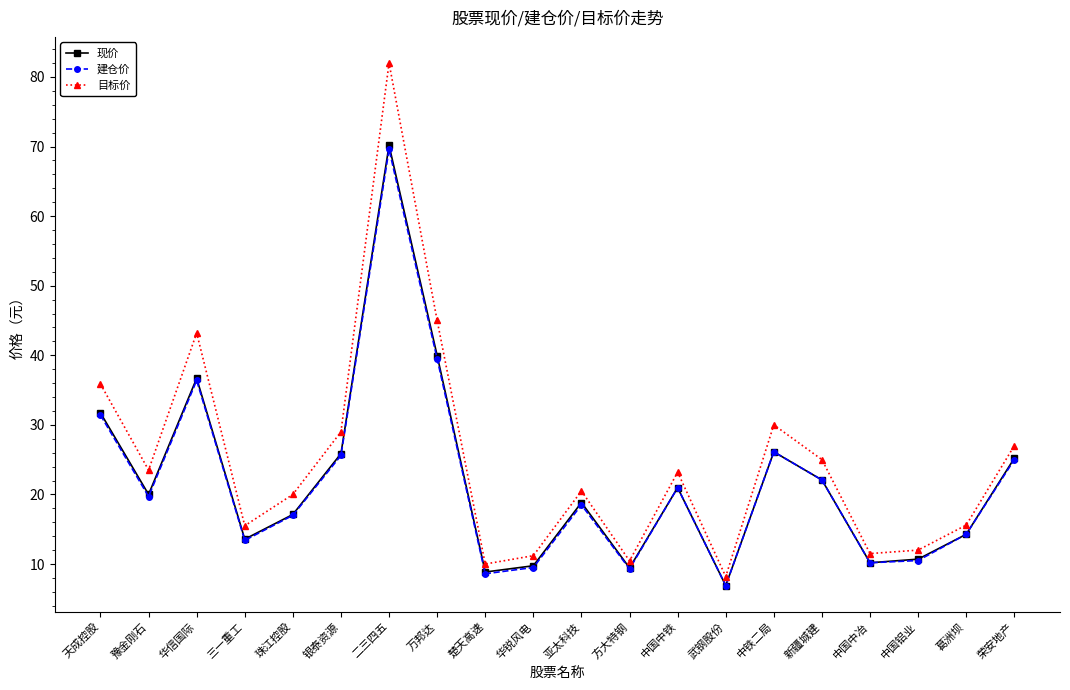

What are all the series names shown in the legend?

现价, 建仓价, 目标价